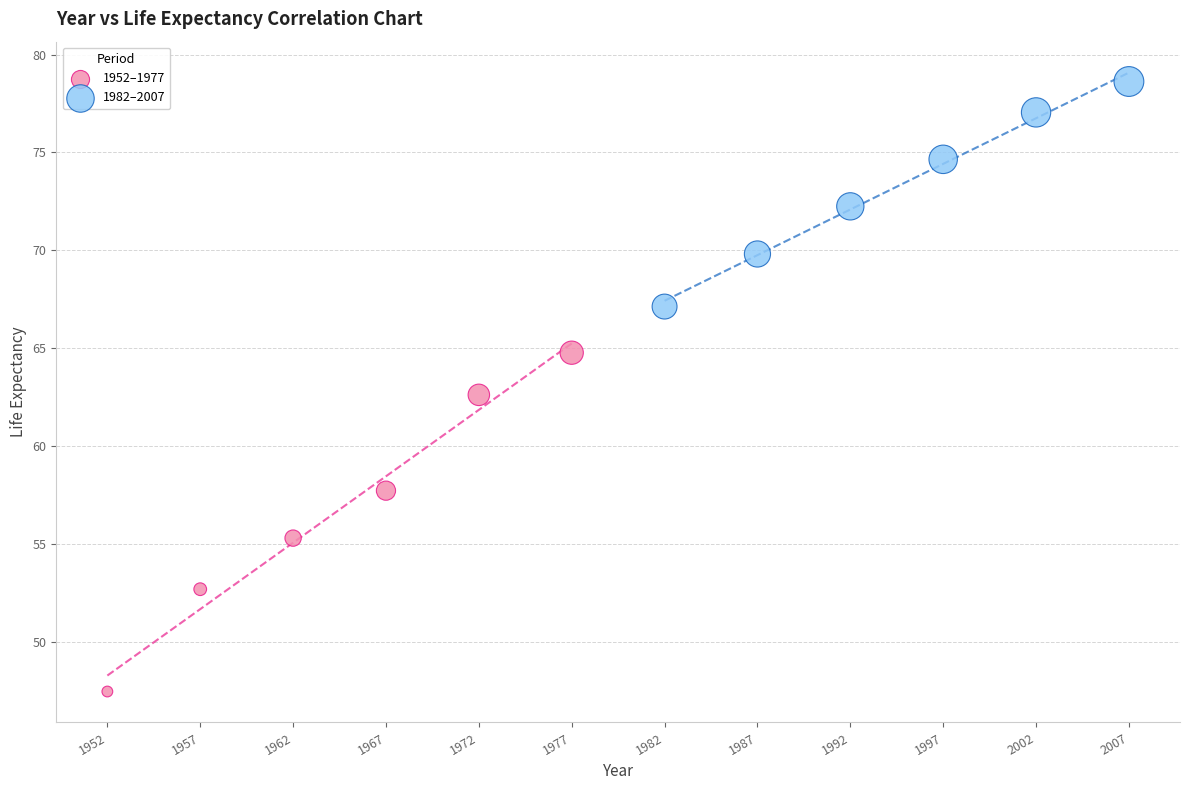

What are all the series names shown in the legend?

1952–1977, 1982–2007